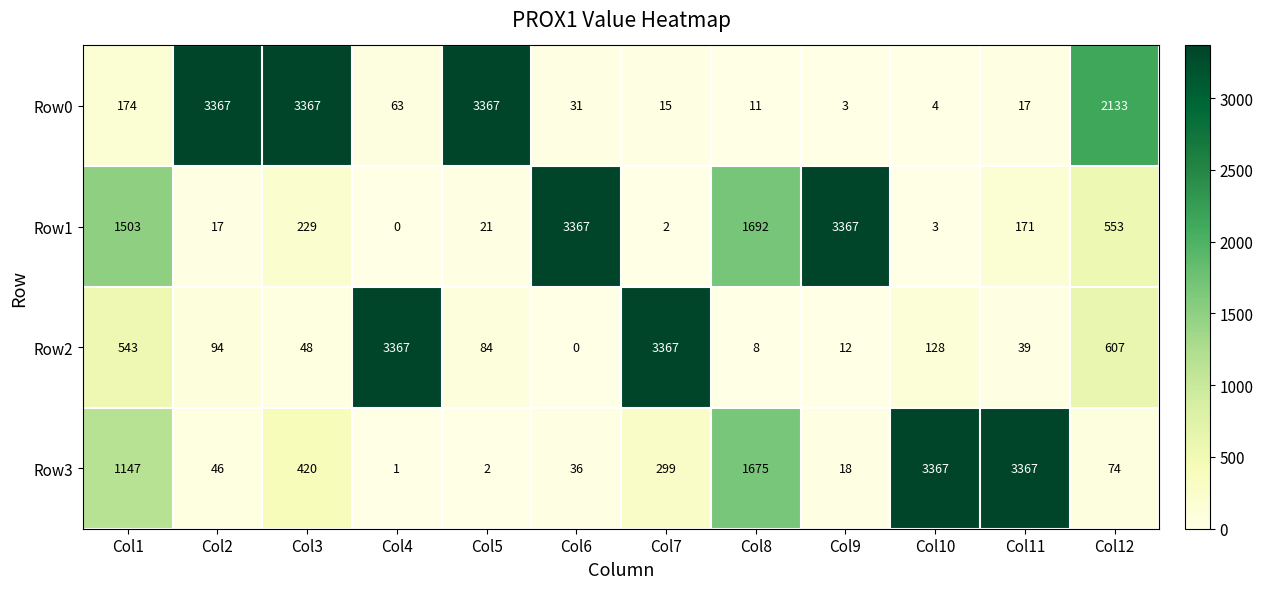

What is the maximum value shown in the chart?

3367